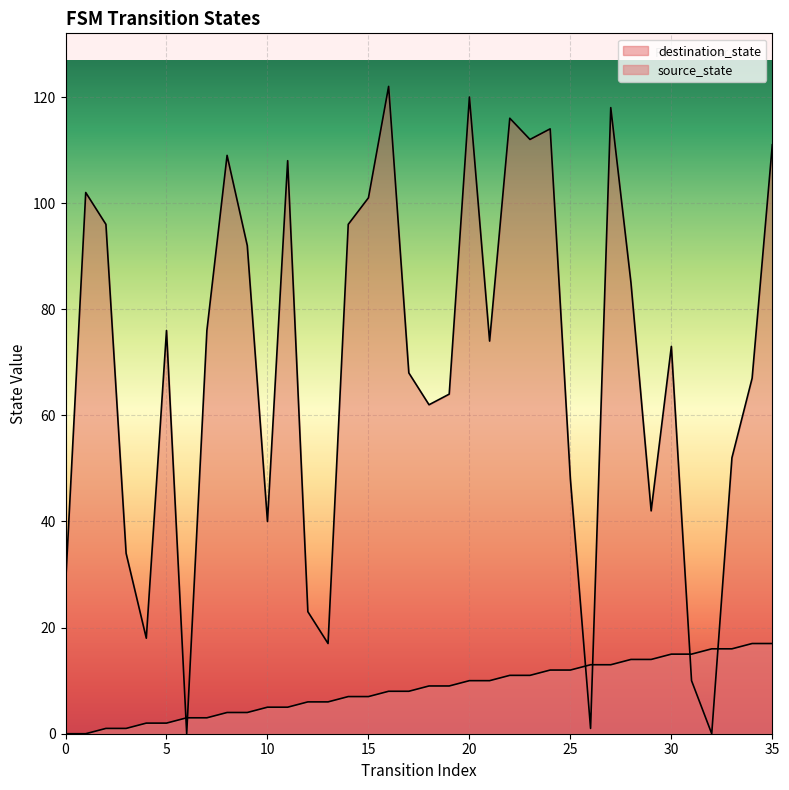

What value does the source_state series have at 25?

12